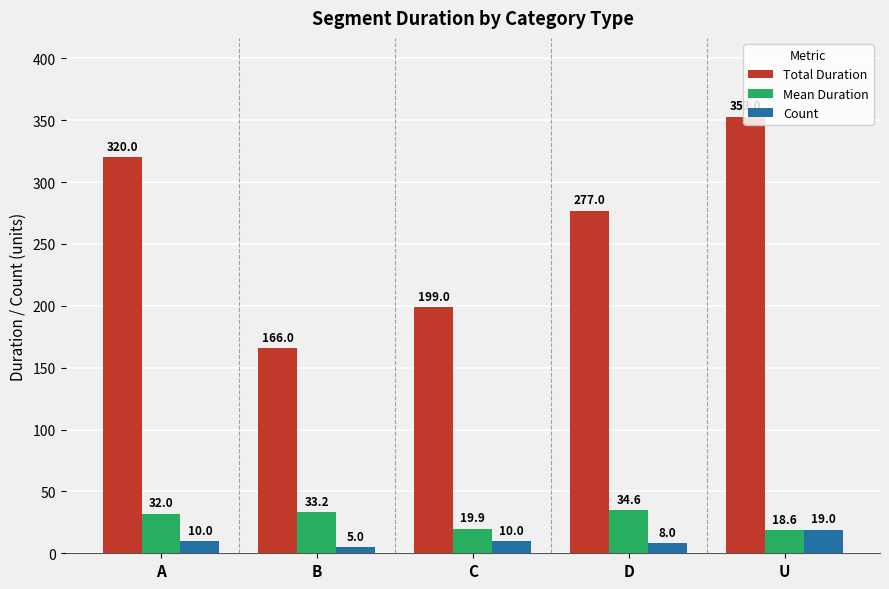

What is the smallest value displayed?

5.0